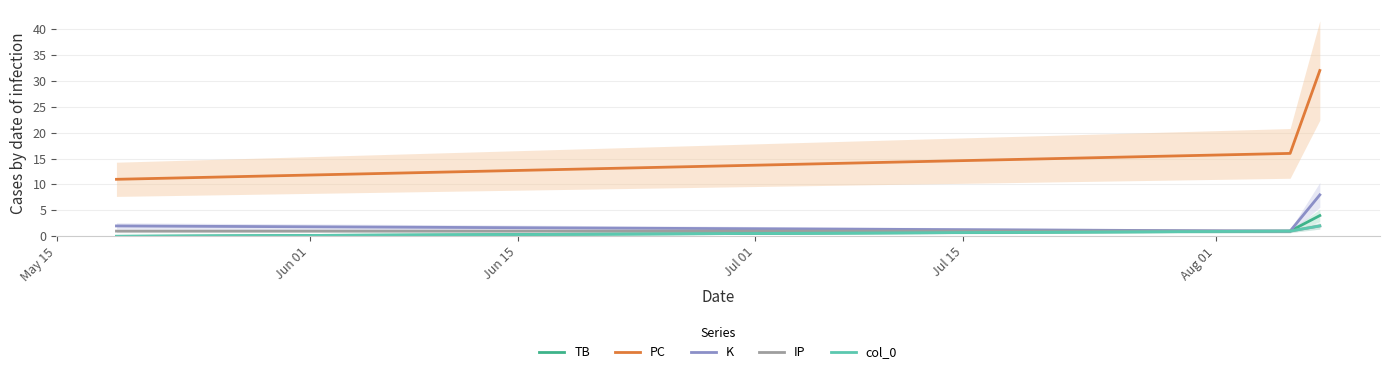

Count the number of categories in the chart.

3